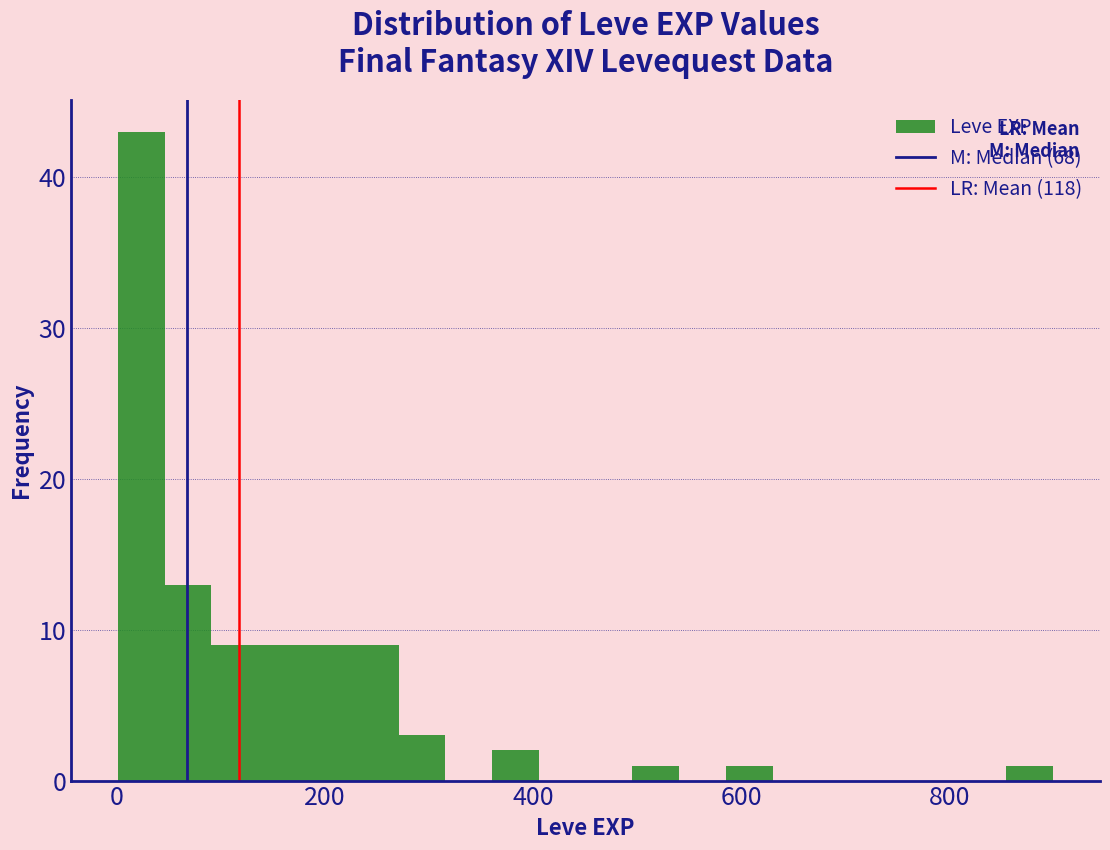

Read against the x-axis, roughly where is the centre of the tallest bar?

20